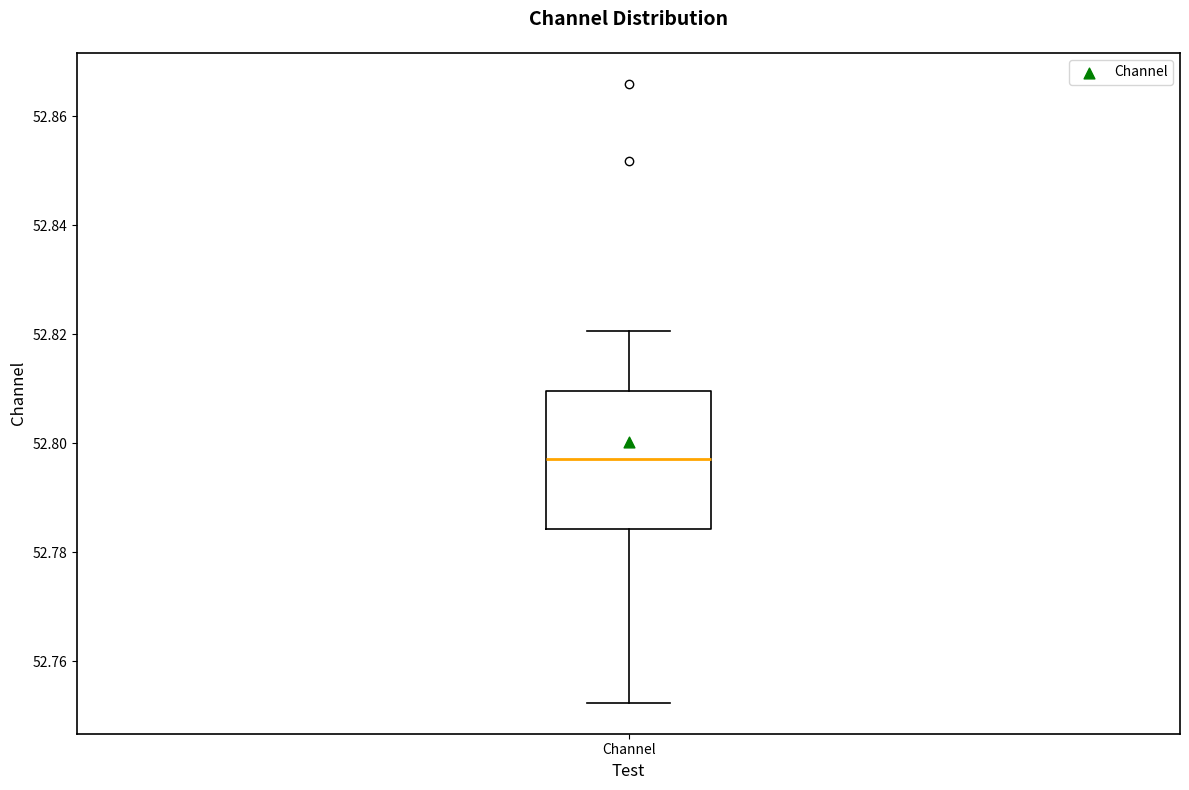

Read this box plot against the y-axis: the position of the median line, the range covered by the box, and the ends of both whiskers. The values are not printed on the chart, so give them approximately, as read against the axis.

median 52.798, box 52.784 to 52.810, whiskers 52.752 to 52.820